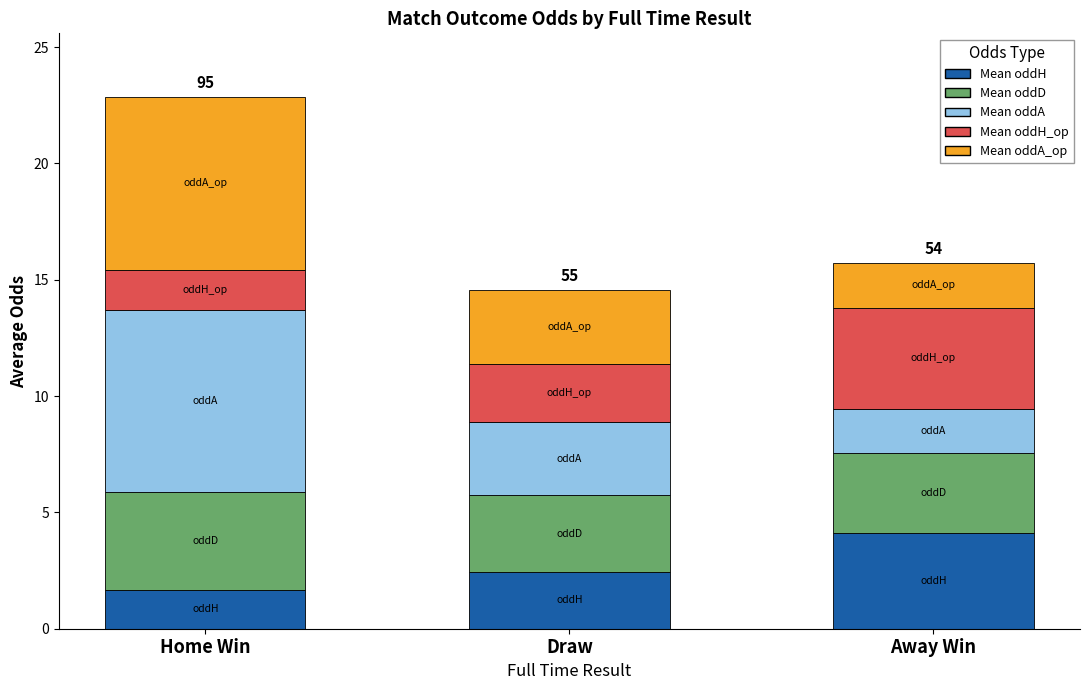

What is the maximum value for Mean oddH?

4.1